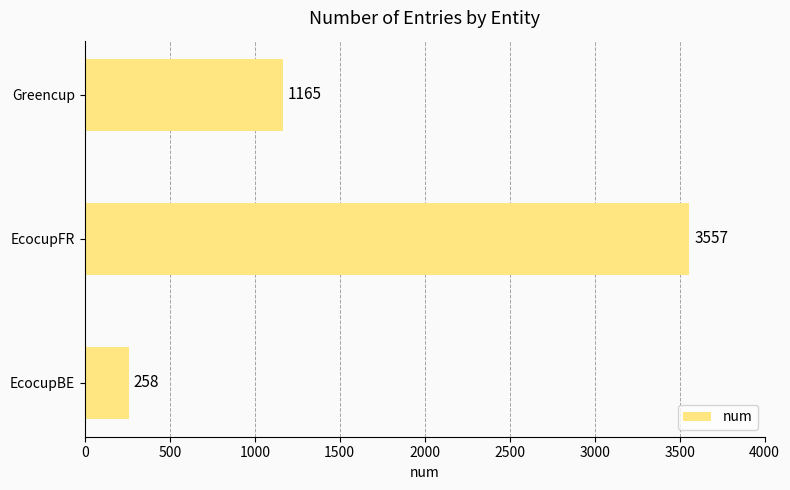

The value at EcocupFR is 1462. True or false?

False